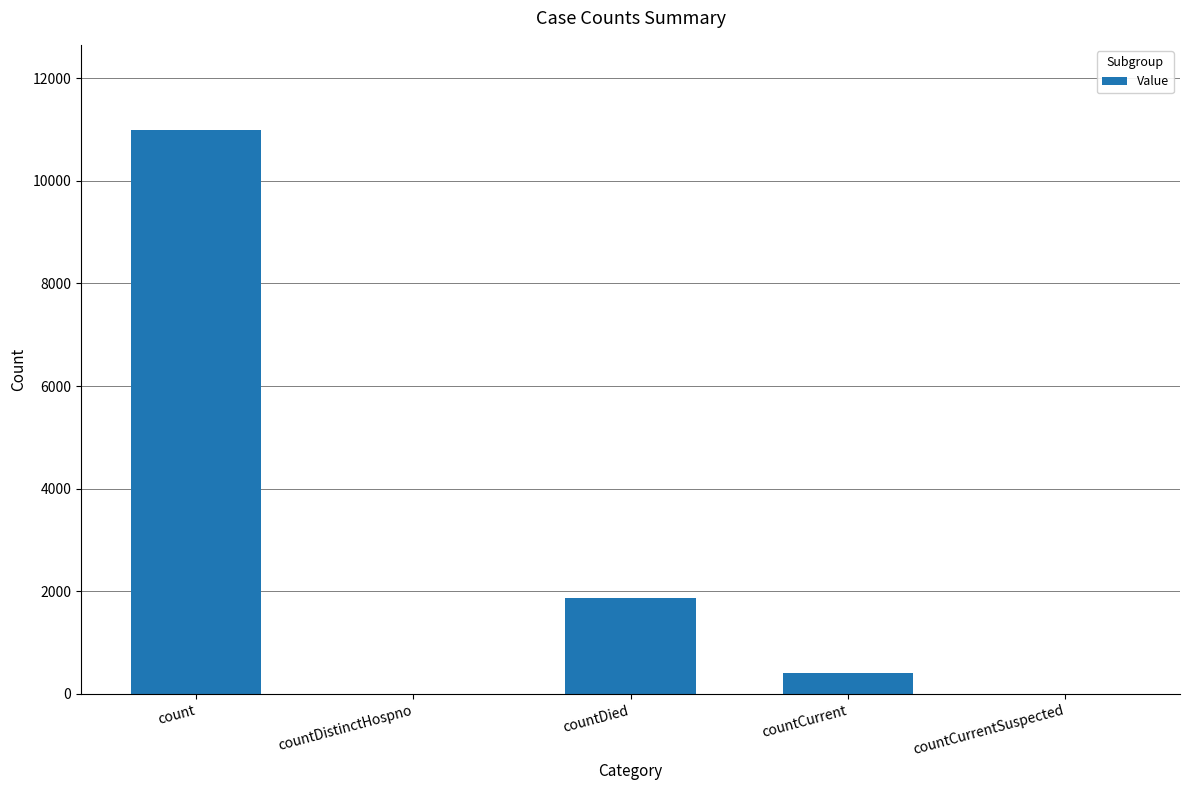

The value at countDied is 3322. True or false?

False